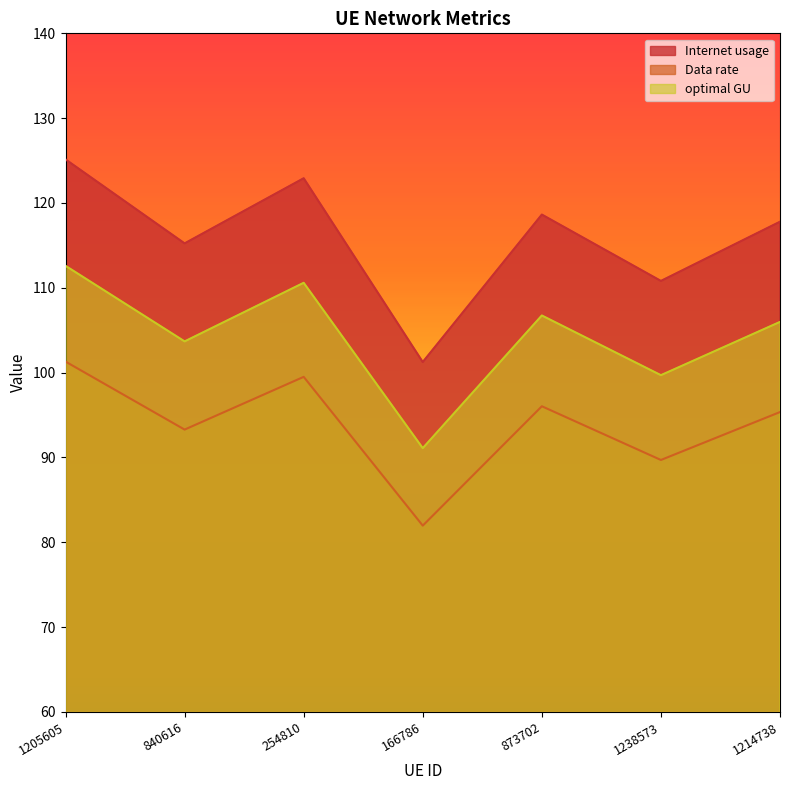

How many categories are shown in the chart?

7